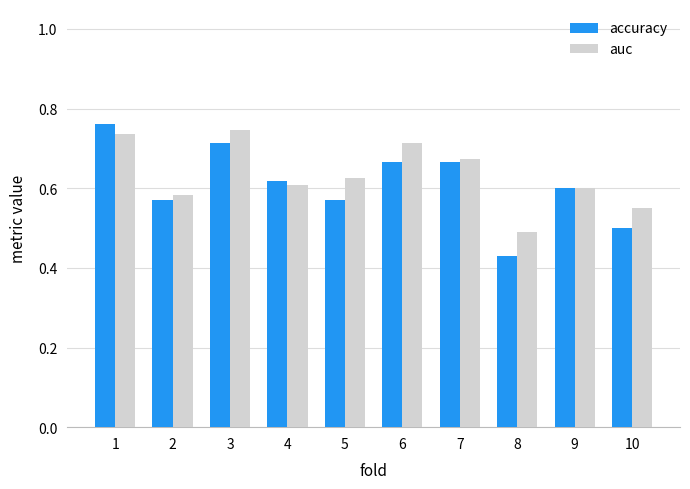

What is the sum of all accuracy values?

6.1